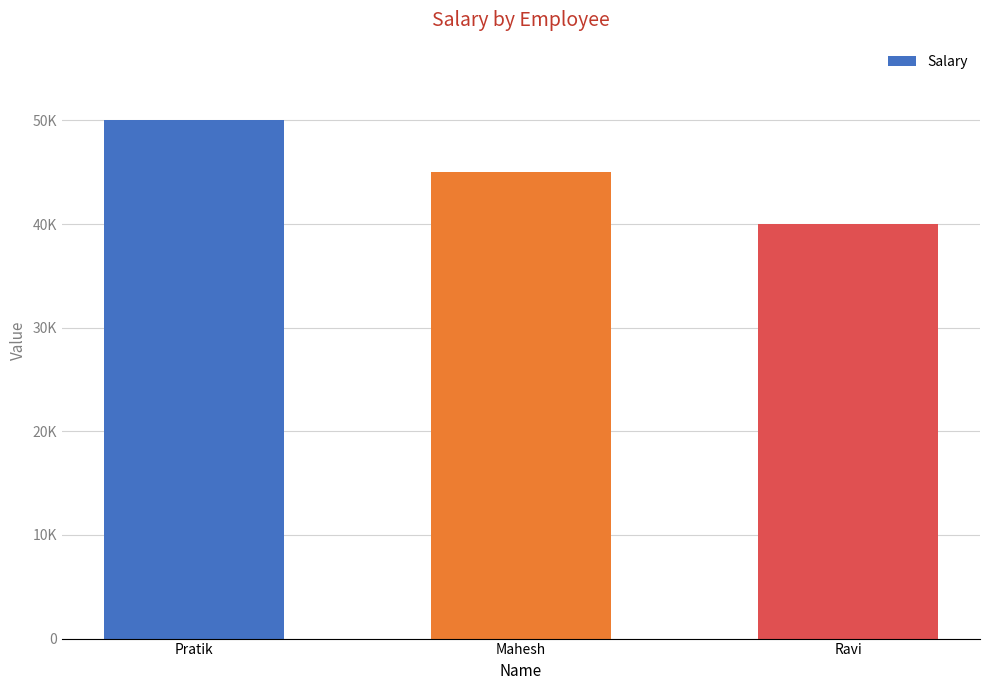

Reading left to right, list all the values displayed in this chart.

50000	45000	40000